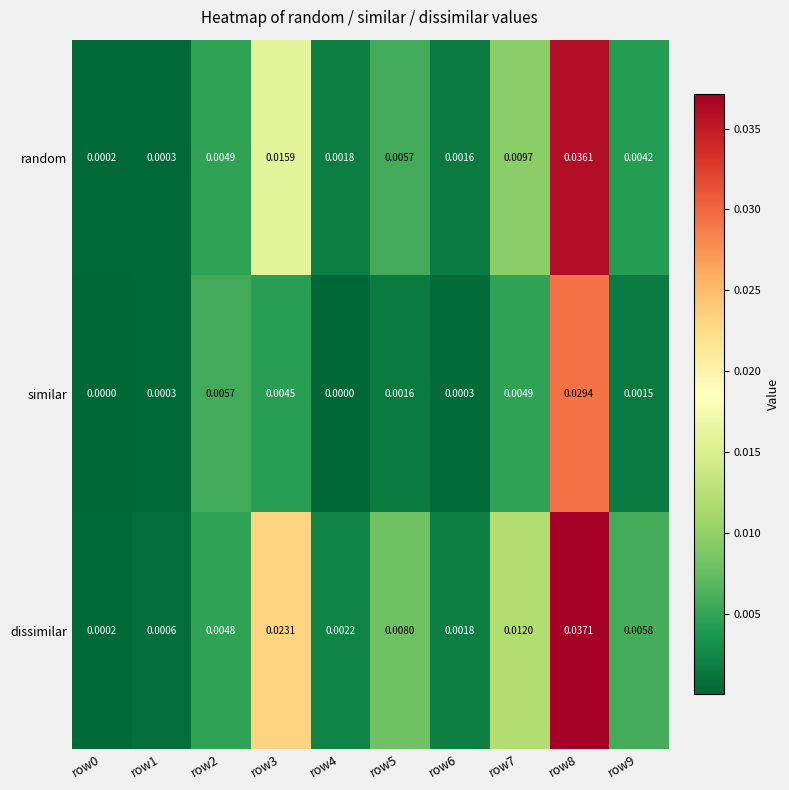

Rank the series by their maximum value, from highest to lowest.

dissimilar, random, similar